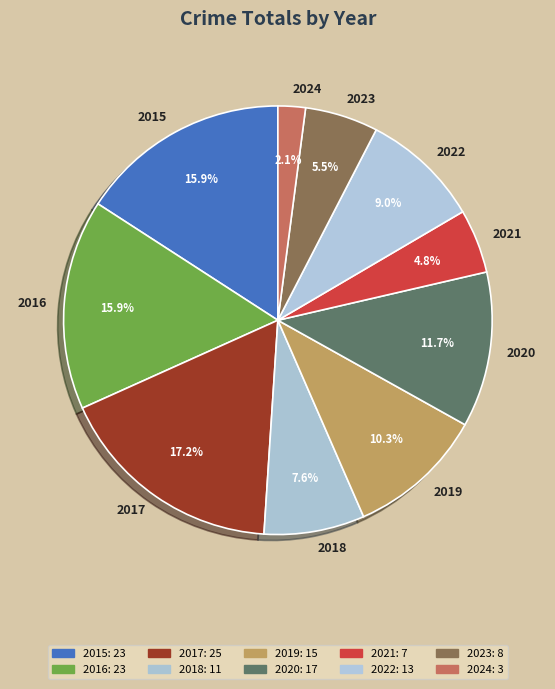

To the nearest percent, what portion does 2016 represent?

16%